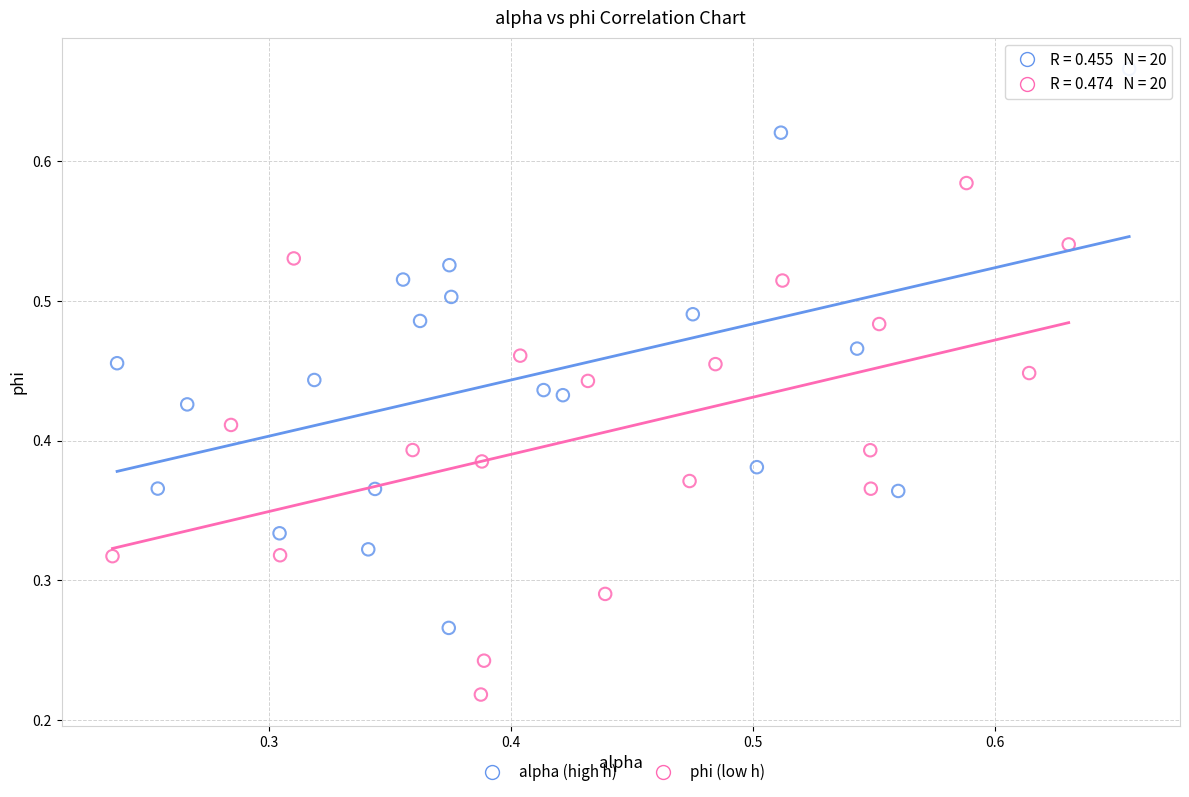

Which series reaches the maximum Y coordinate?

alpha (high h)